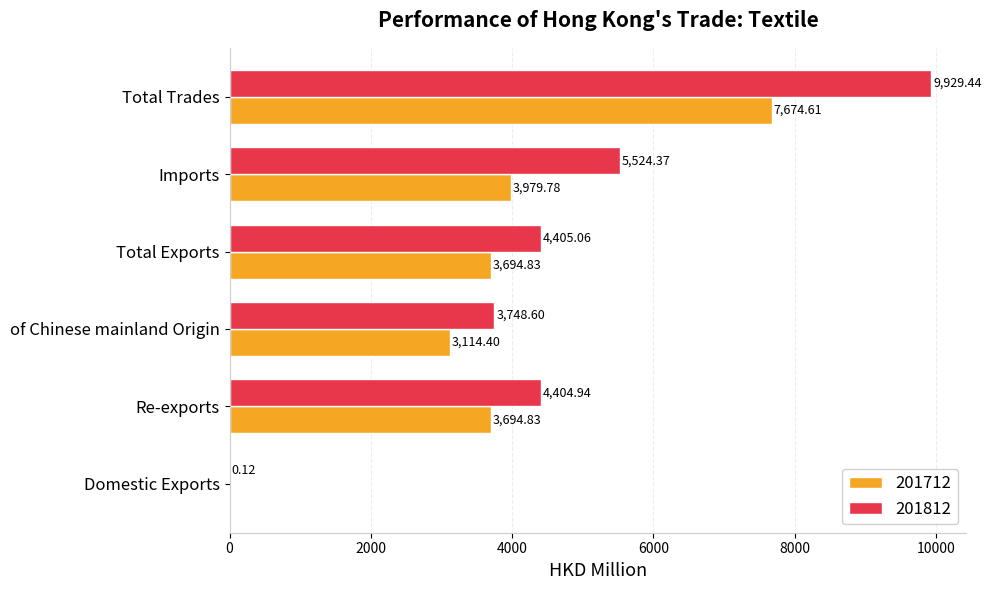

What is the difference between the 201712 values at Total Trades and Imports?

3694.8